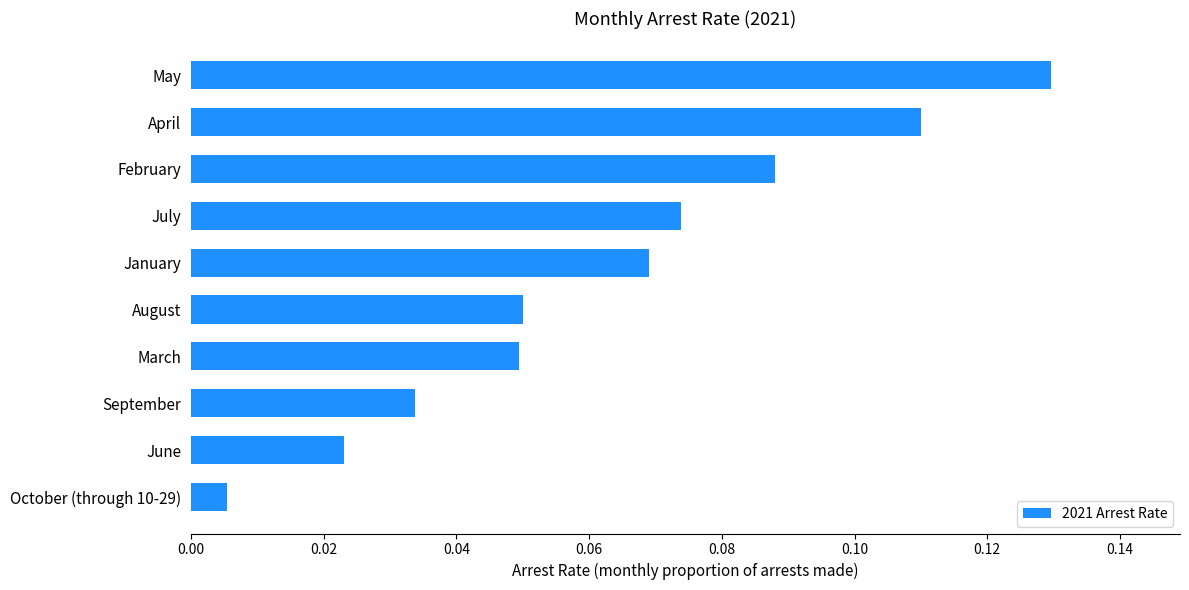

Where is the data nearest to the value 0?

October (through 10-29)